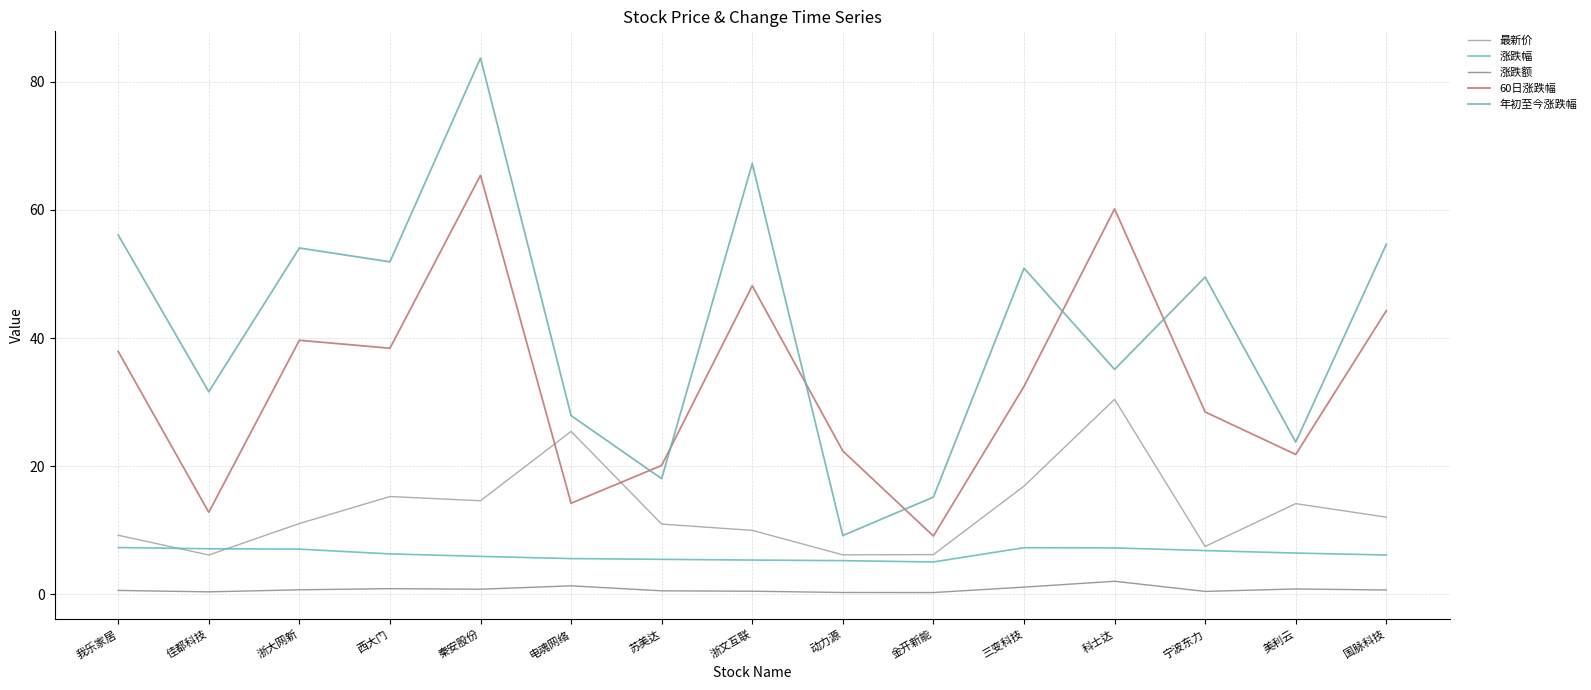

Where is 最新价 nearest to the value 18?

三变科技